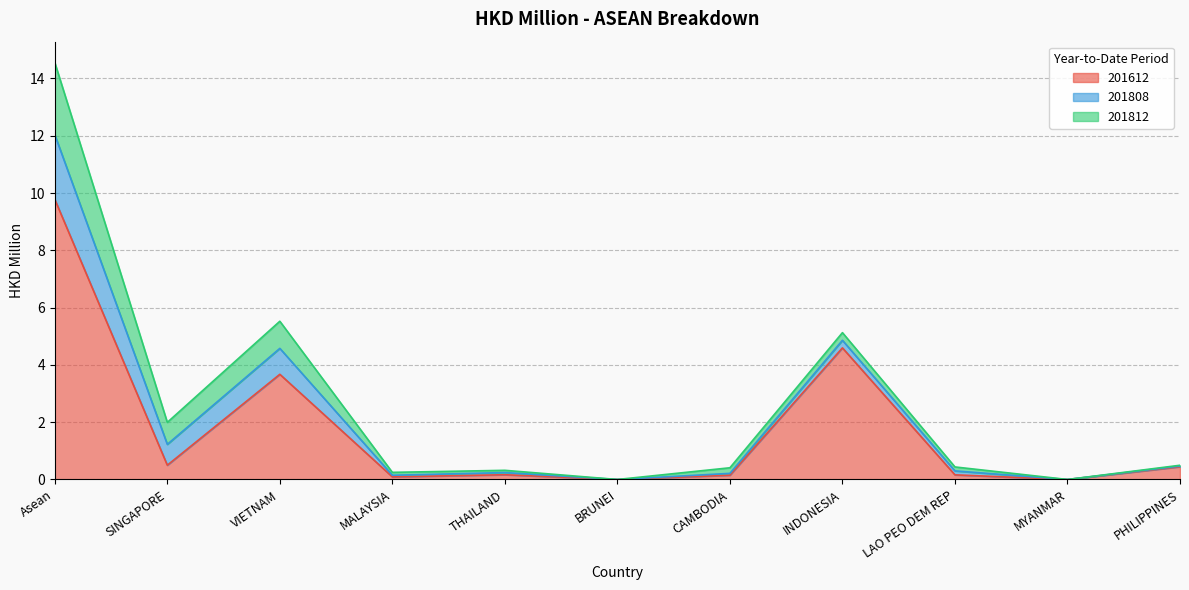

Which series changed the most between LAO PEO DEM REP and PHILIPPINES?

201612